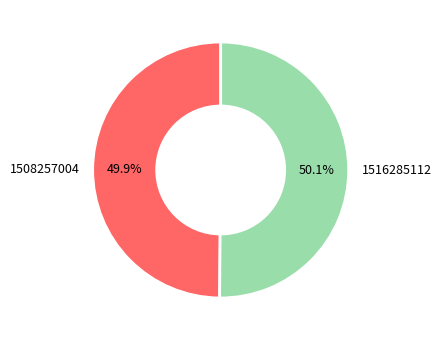

To the nearest percent, what percentage of the pie is 1516285112?

50%